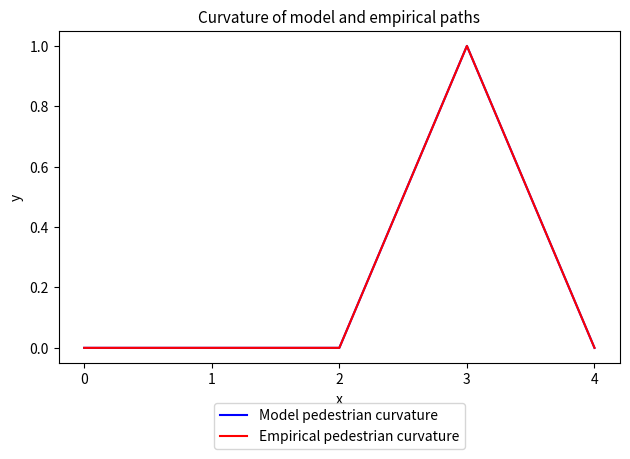

How many series are shown in this chart?

2